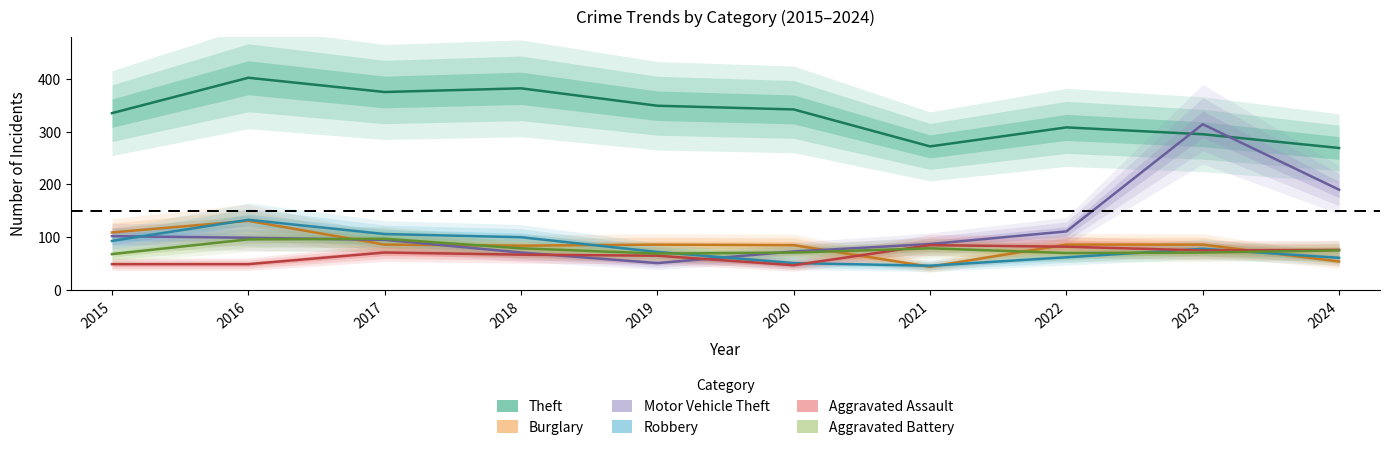

True or false: Robbery has a value of 93 at 2015.

True